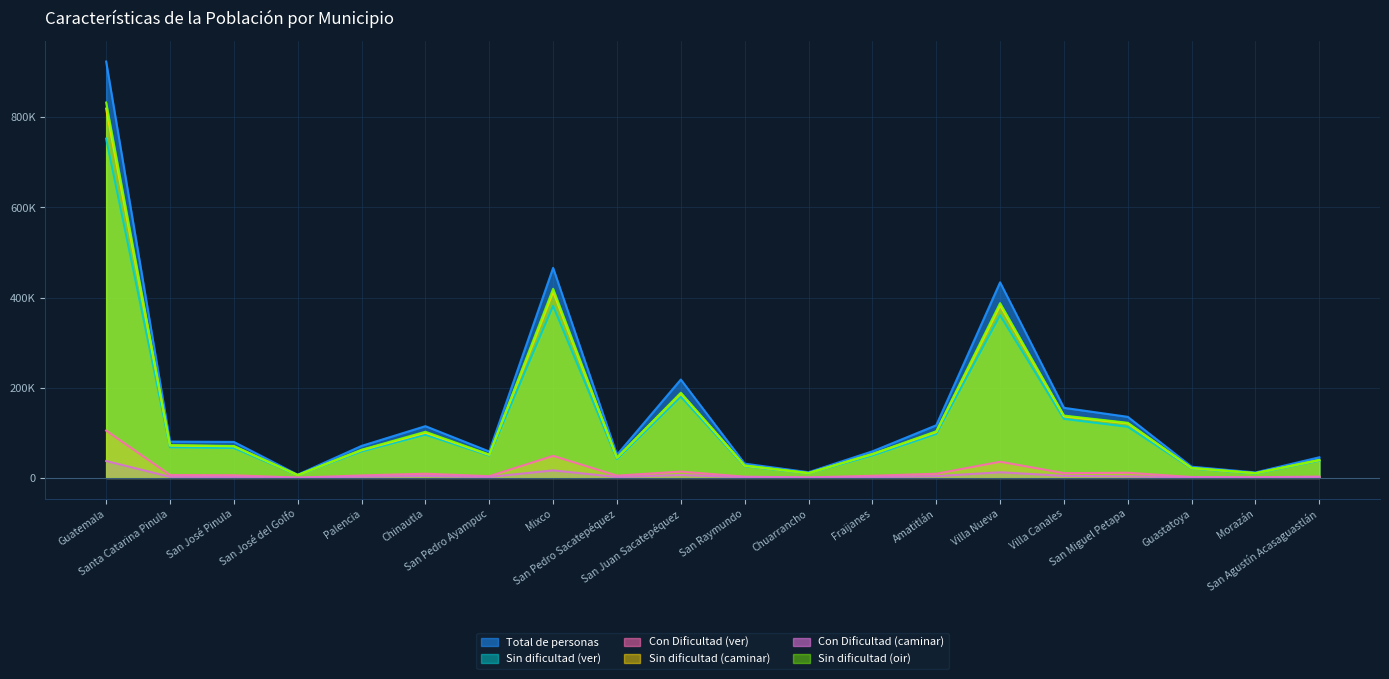

At how many categories does at least one series exceed 193809?

4